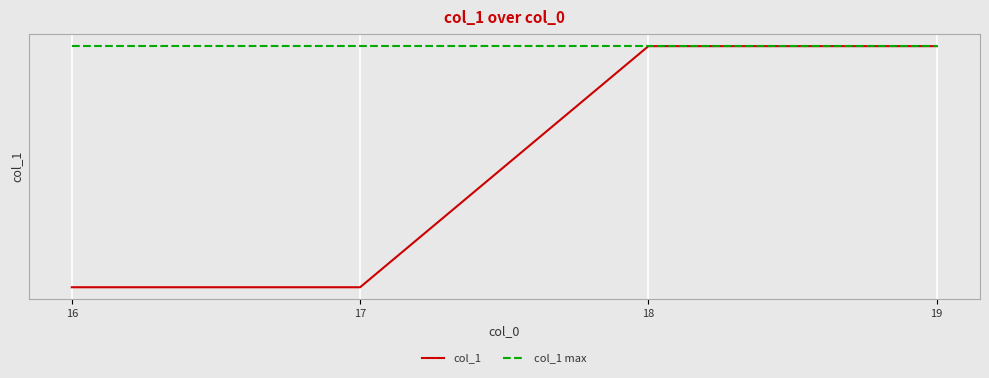

What are all the series names shown in the legend?

col_1, col_1 max